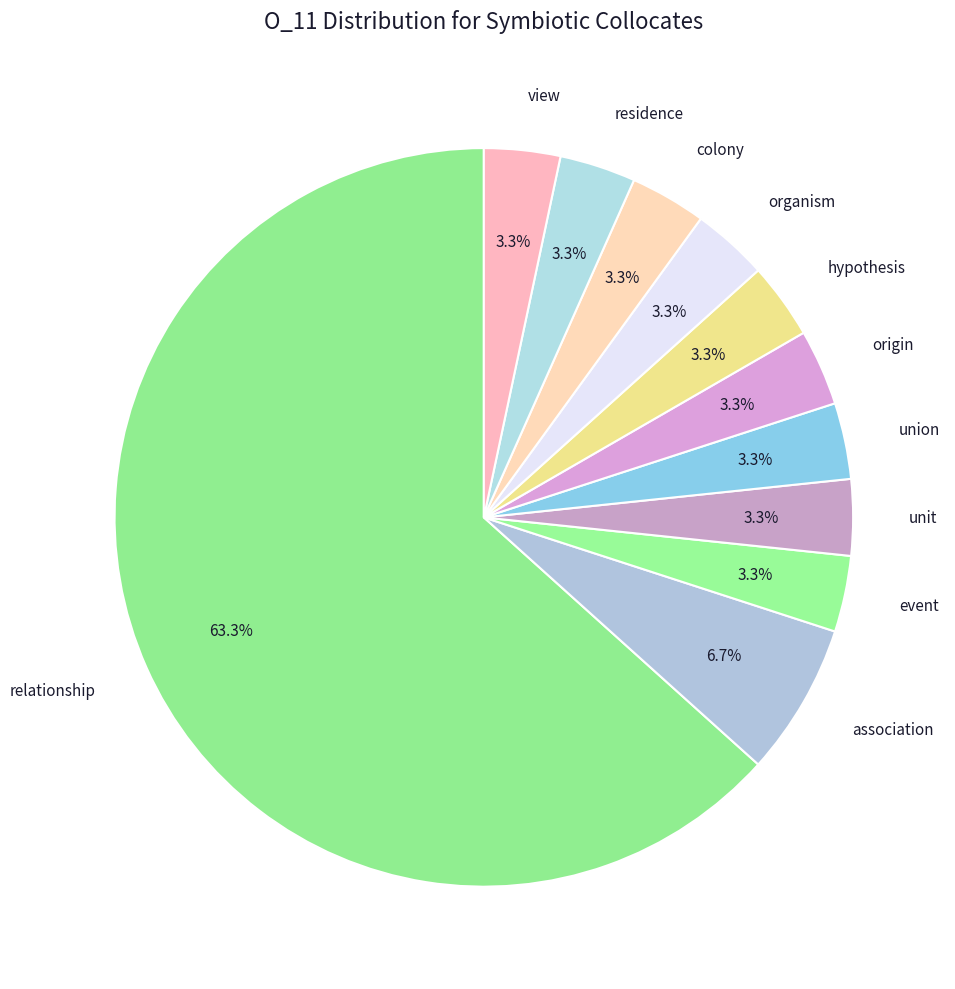

Do view and hypothesis together represent more than half of the pie?

No